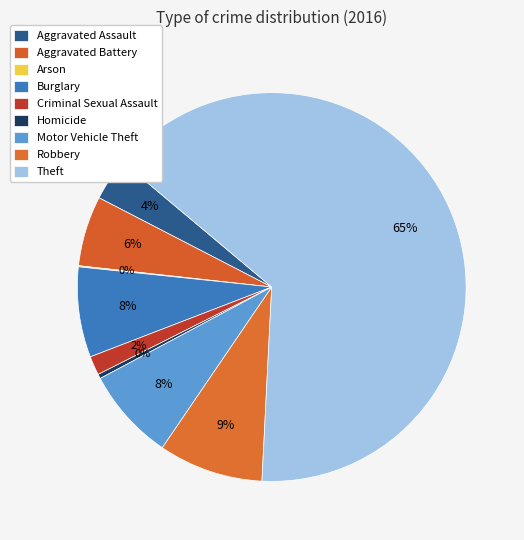

How many slices are in this pie chart?

9